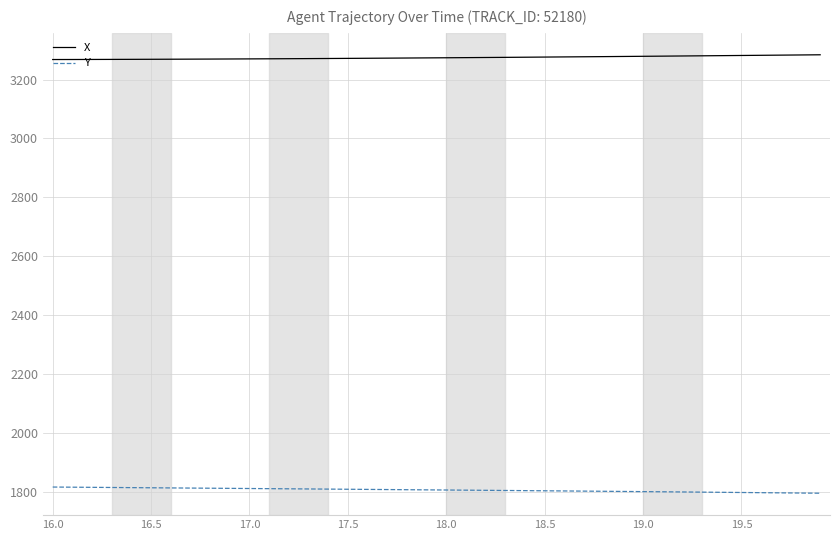

Does the chart have visible grid lines?

Yes